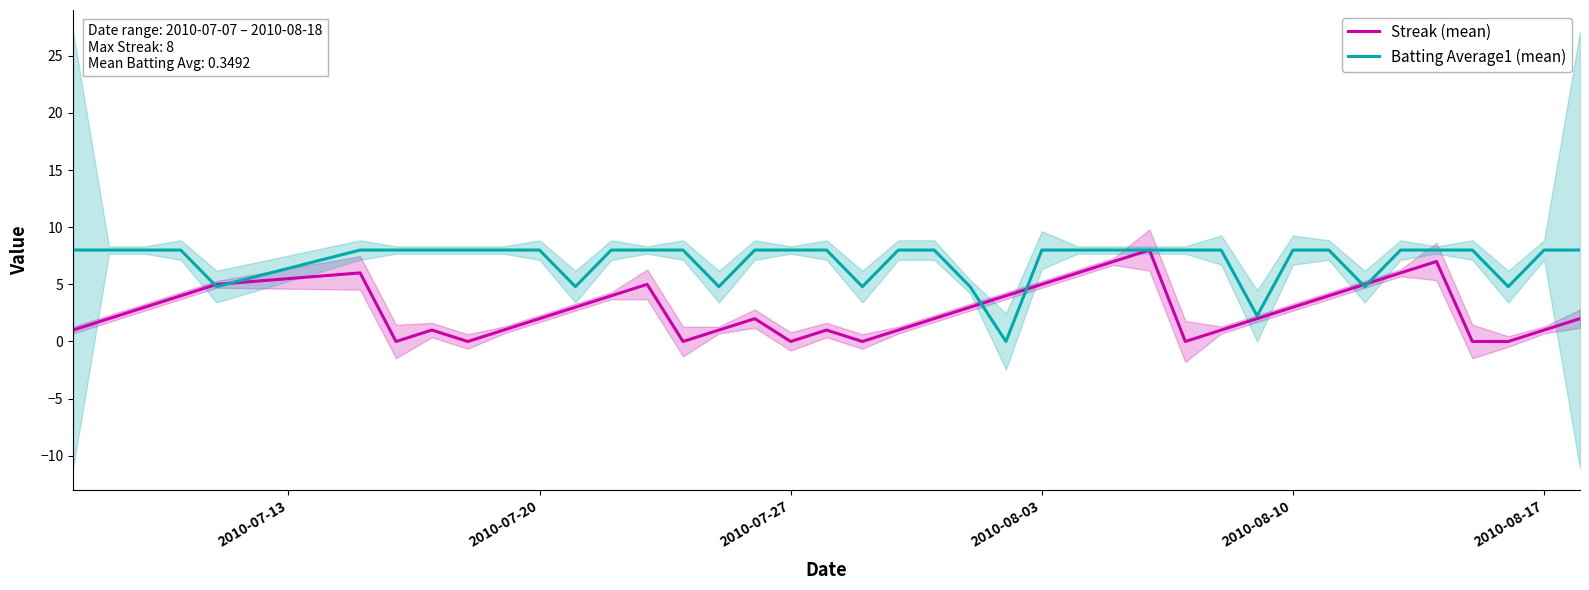

How many Batting Average1 (mean) values are between 8 and 9?

31